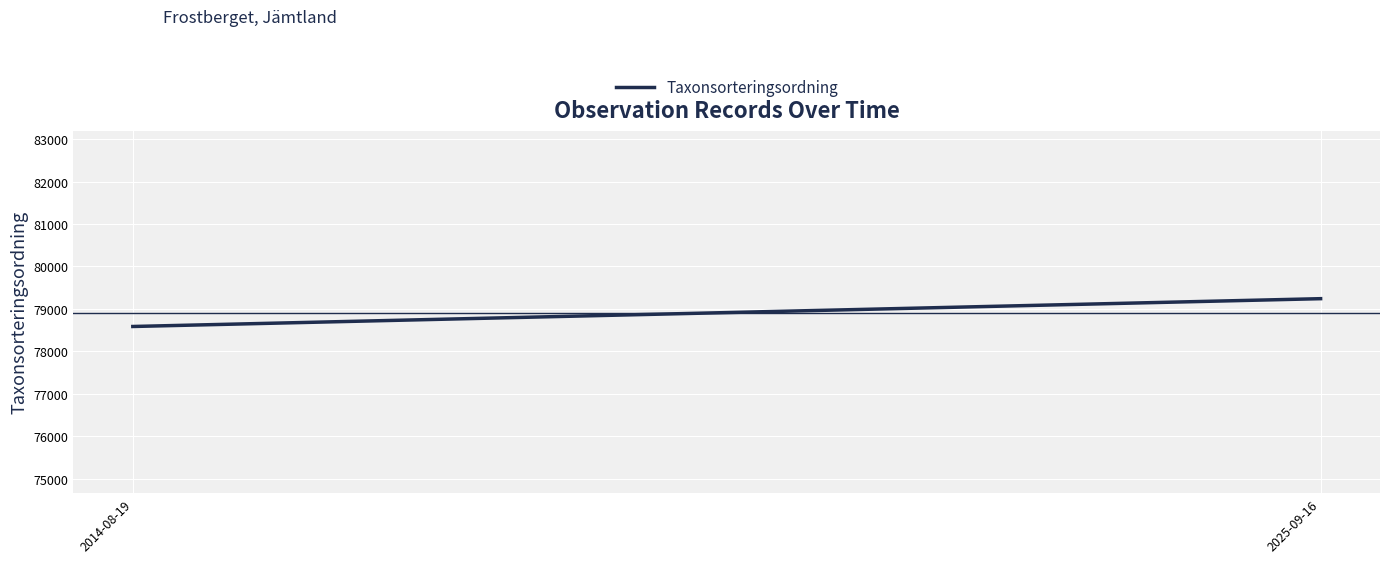

Reading right to left, extract all data points from this chart.

2025-09-16=79241.4	2014-08-19=78586.0